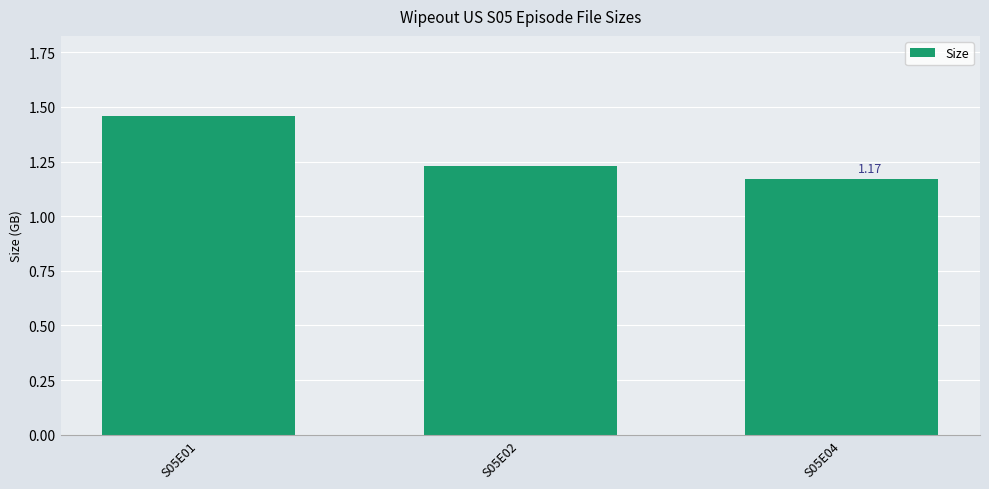

Approximately how many times larger is the value at S05E04 compared to S05E01?

0.8